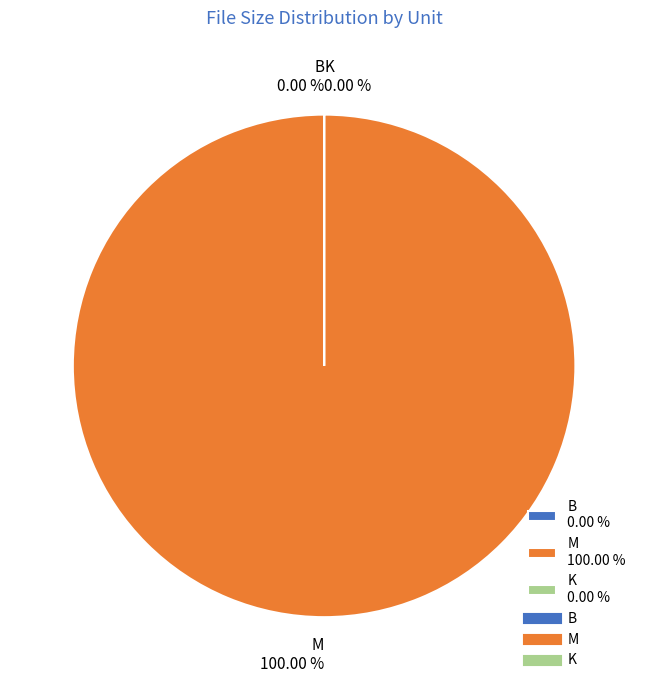

Is it true that 21 is 1% of the pie?

False